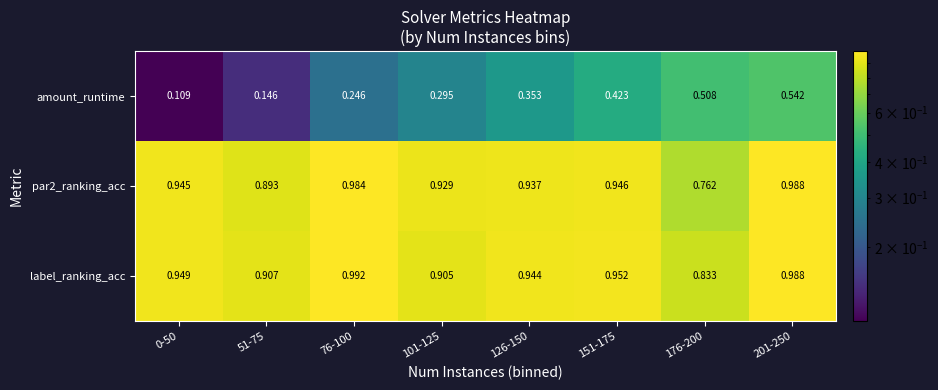

Which series changed the most between 101-125 and 126-150?

amount_runtime